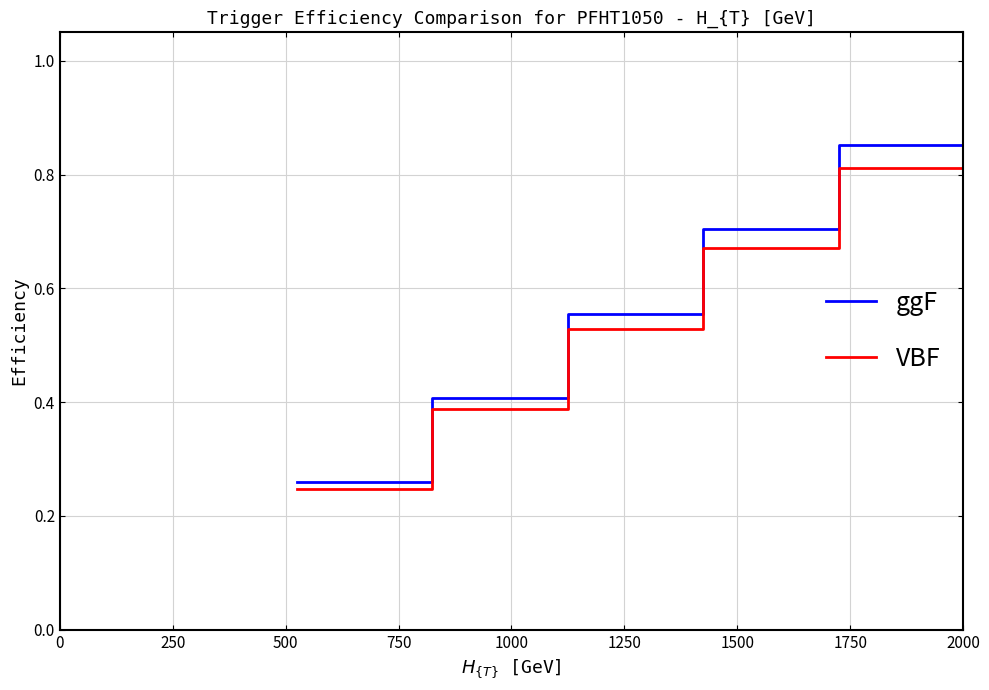

Rank the series by their average value, from highest to lowest.

ggF, VBF